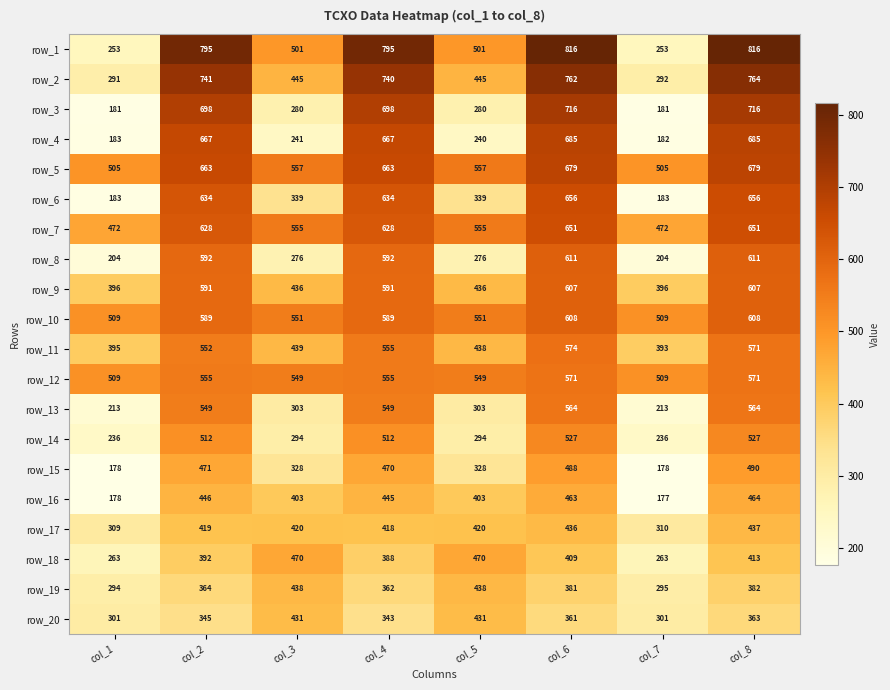

True or false: row_13 has a value of 78 at col_7.

False